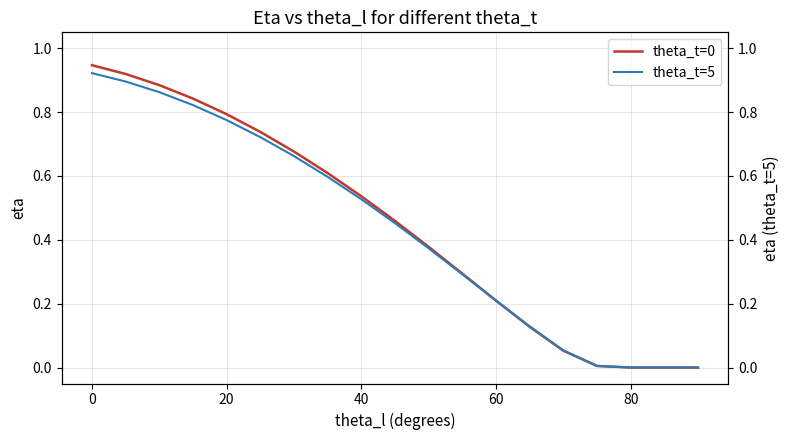

True or false: theta_t=0 has more than 2 interior local peaks.

False